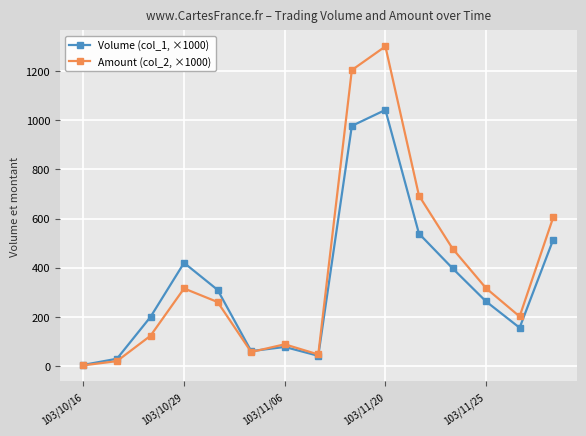

List the series in order of their peak value, lowest first.

Volume (col_1, ×1000), Amount (col_2, ×1000)